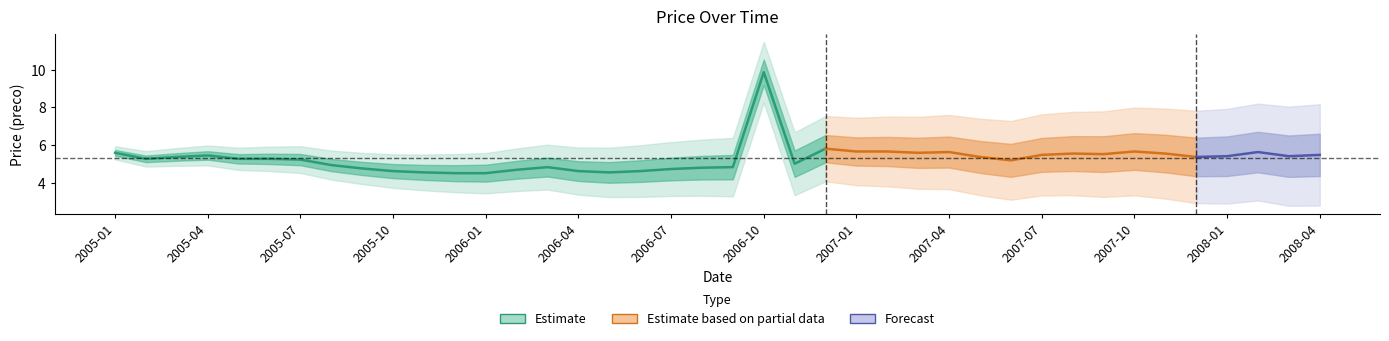

Is it true that the value at 2007-09 is 3.5?

False